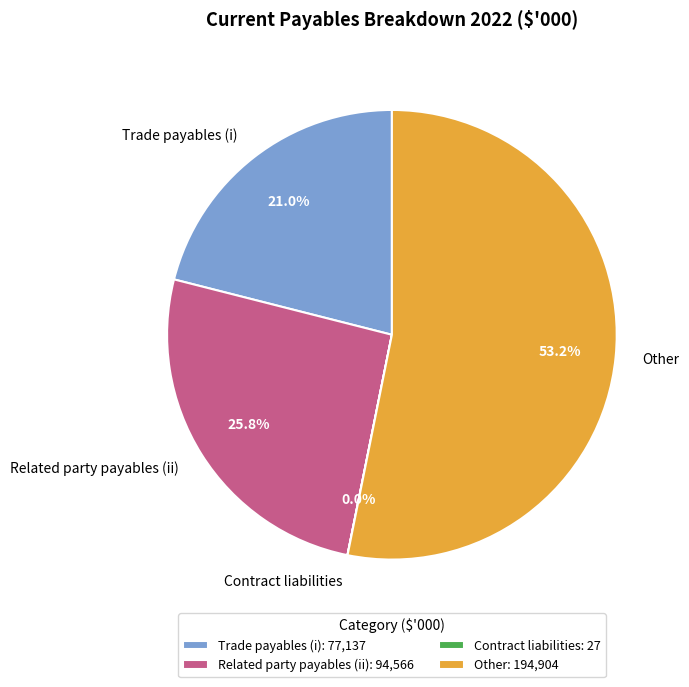

To the nearest percent, what percentage of the pie is Related party payables (ii)?

26%